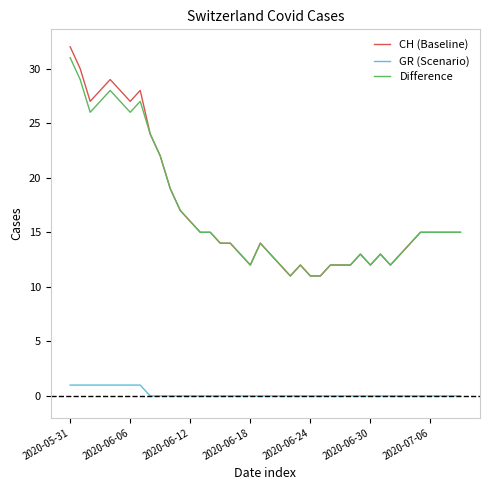

How many values in the Difference series are below 15?

20